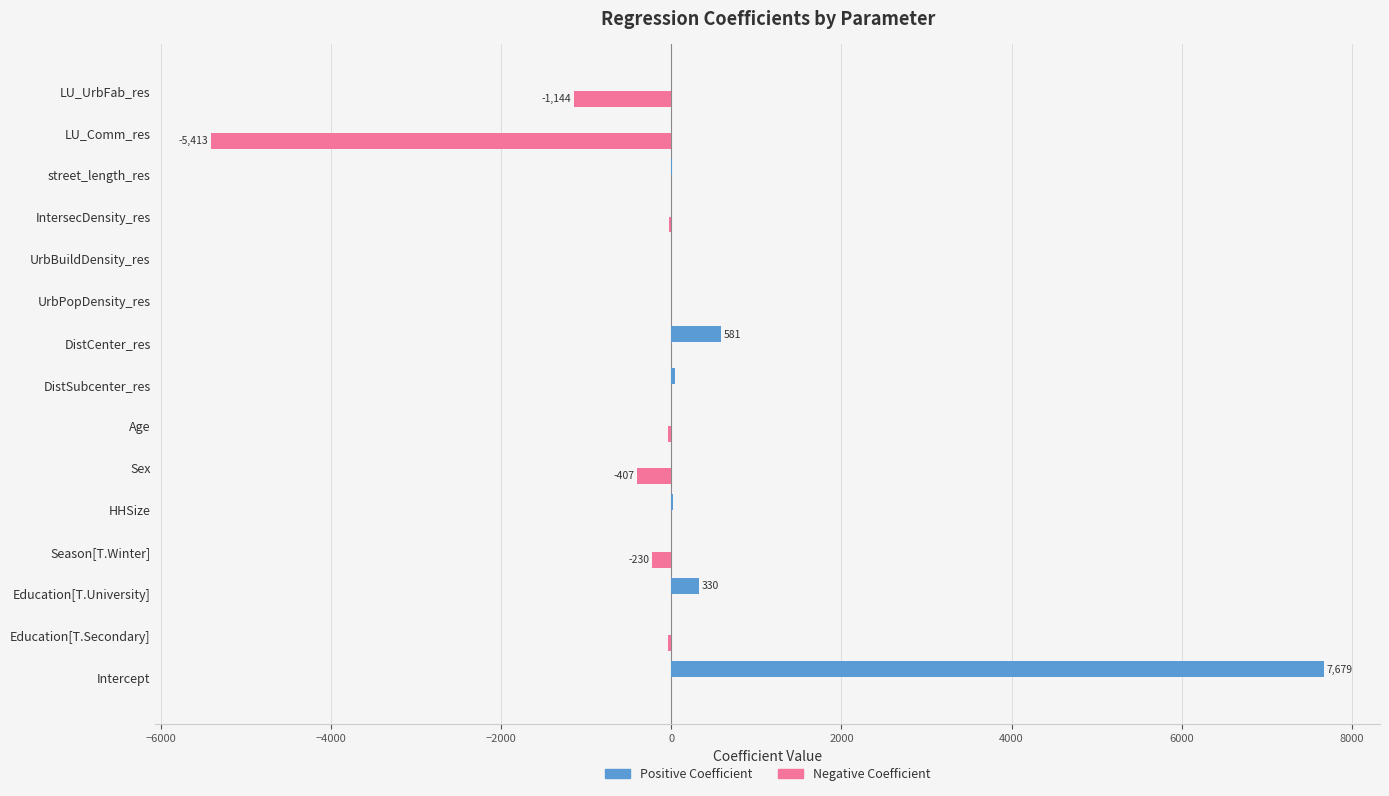

At which category is the sum across all series the highest?

Intercept